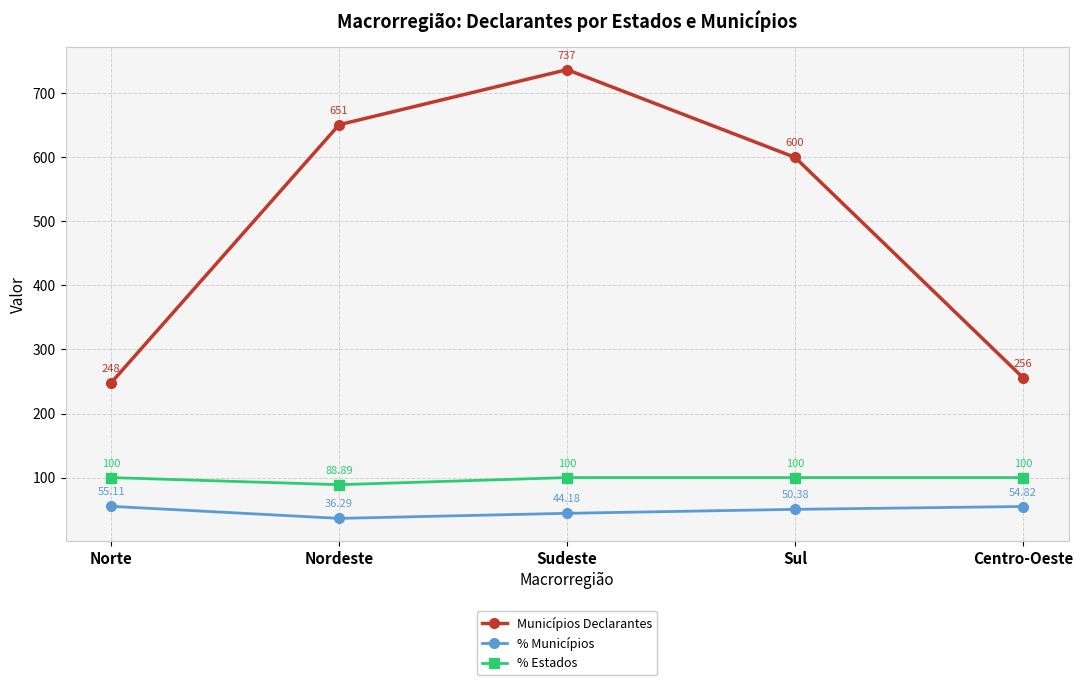

What position from the right is Sul?

2